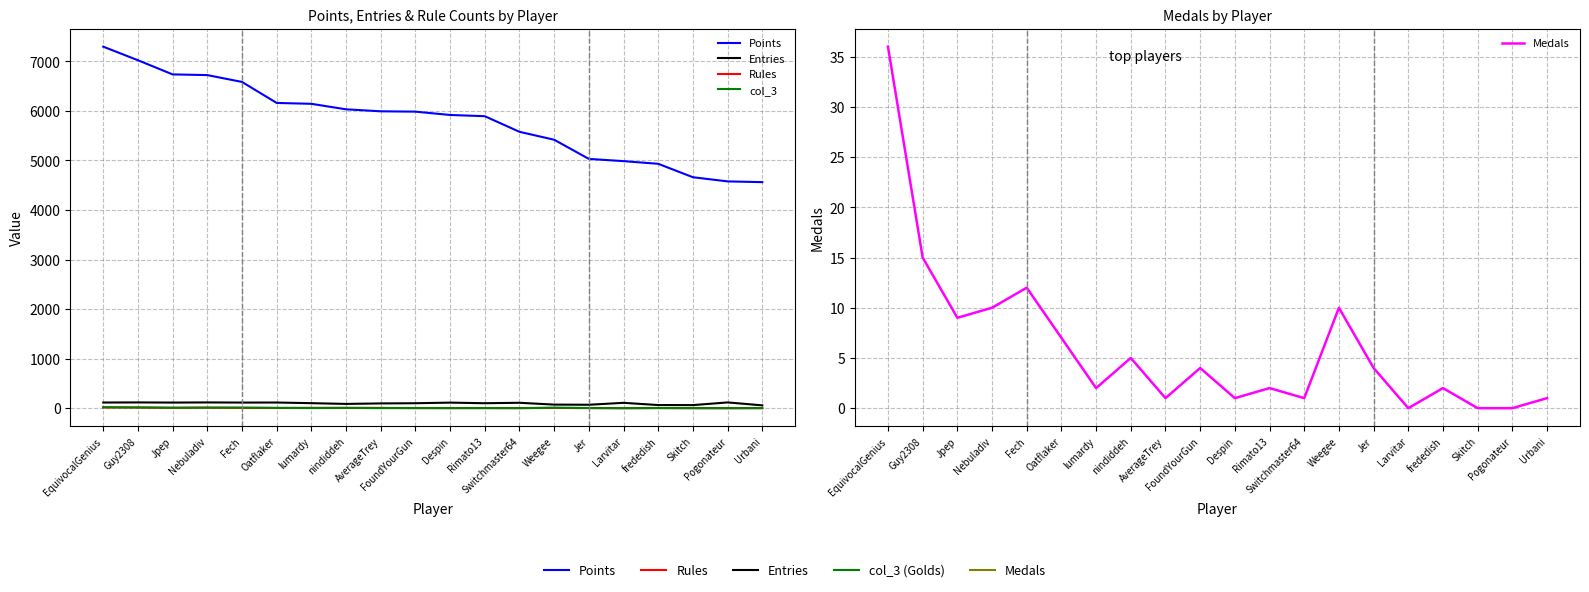

What is the total value across all series at Urbani?

4623